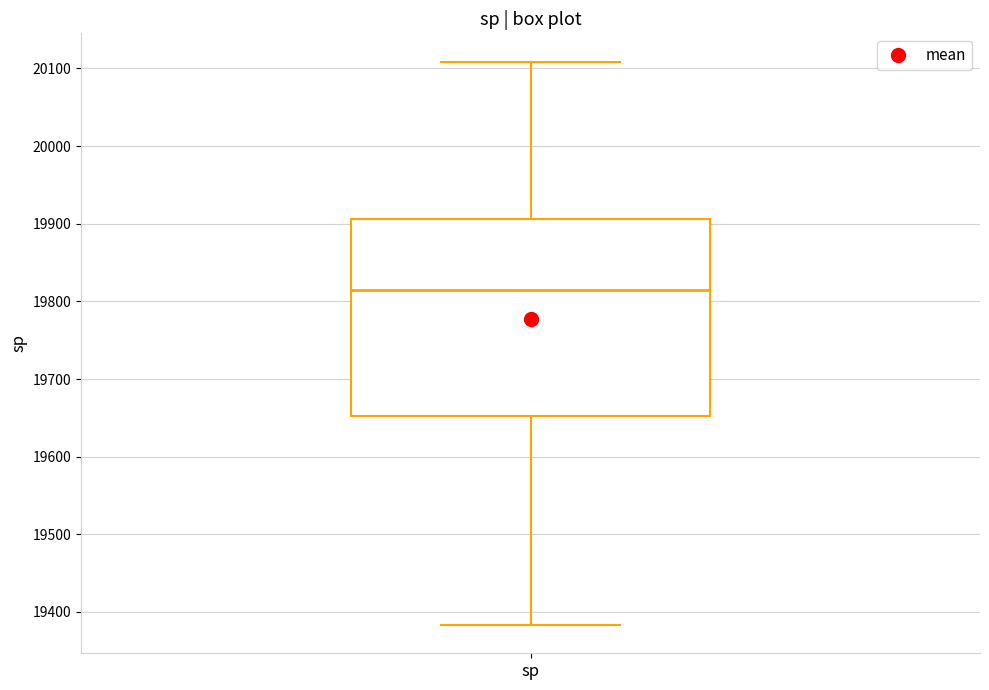

Read this box plot against the y-axis: the position of the median line, the range covered by the box, and the ends of both whiskers. The values are not printed on the chart, so give them approximately, as read against the axis.

median 19810, box 19650 to 19910, whiskers 19380 to 20110